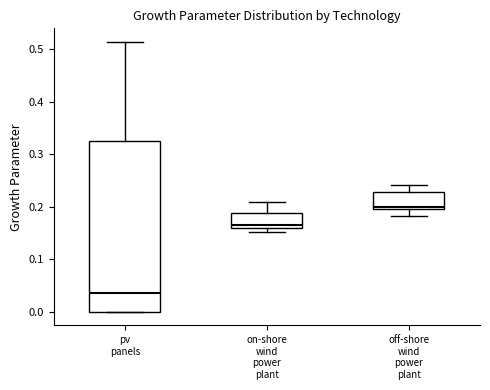

Where is the lower edge of the box for pv panels on the y-axis? The values are not printed on the chart, so give them approximately, as read against the axis.

0.00